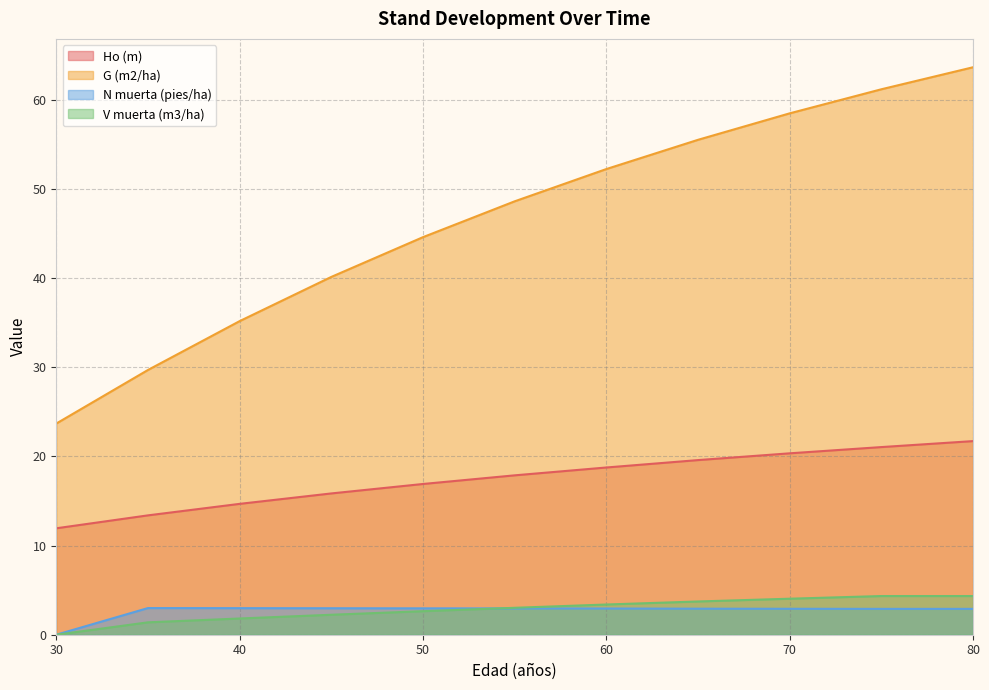

Reading right to left, what are all the values shown in this chart?

Ho (m): 21.7	21.1	20.4	19.6	18.8	17.9	16.9	15.8	14.7	13.4	11.9
G (m2/ha): 63.7	61.2	58.5	55.5	52.2	48.6	44.6	40.1	35.2	29.7	23.7
N muerta (pies/ha): 2.9	2.9	2.9	2.9	2.9	3.0	3.0	3.0	3.0	3.0	0.0
V muerta (m3/ha): 4.3	4.3	4.0	3.7	3.4	3.0	2.6	2.2	1.8	1.4	0.0